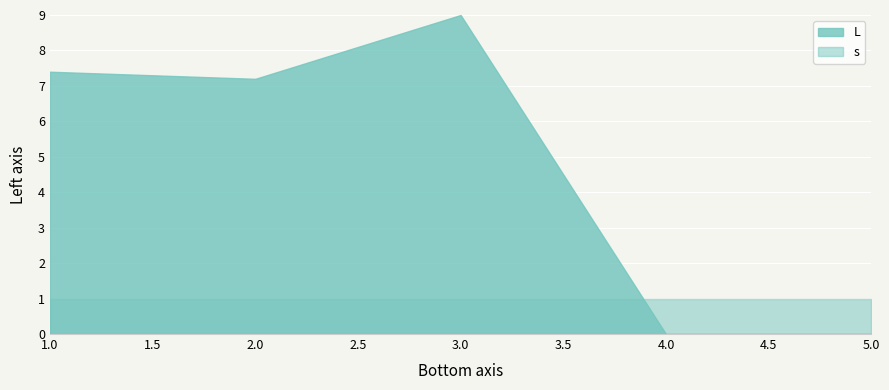

True or false: s has more than 2 points higher than both neighbors.

False